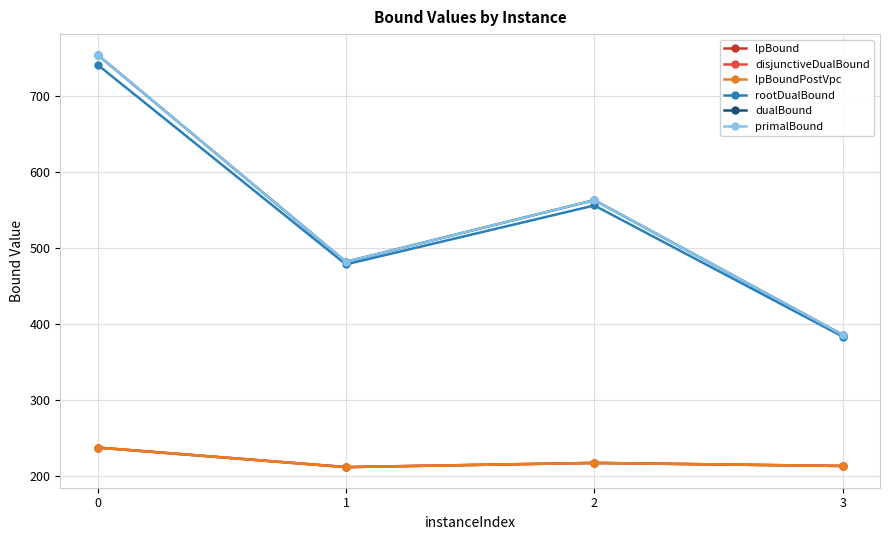

What is the average value of the primalBound series?

546.2